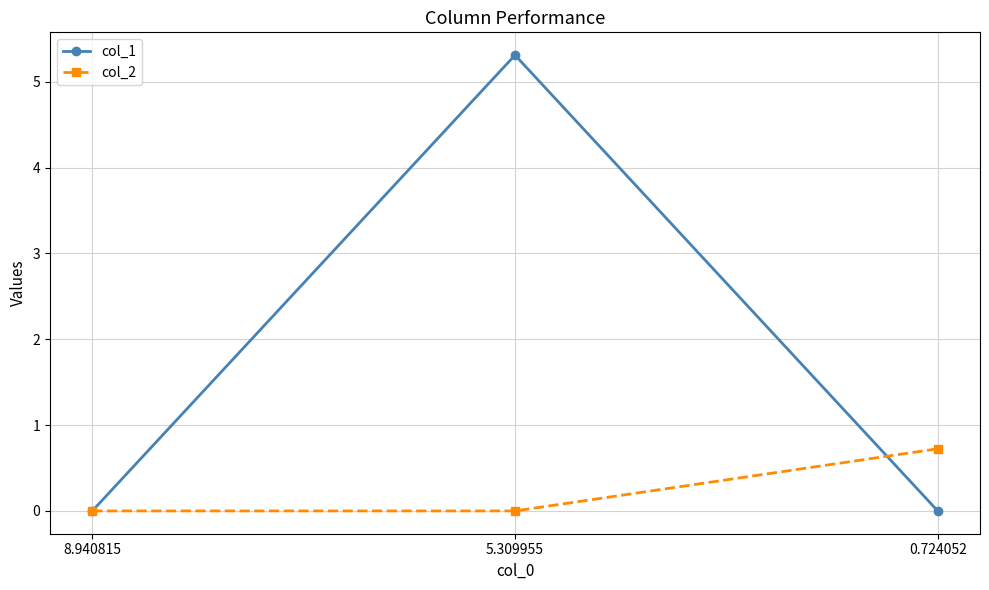

Reading left to right, list all the values displayed in this chart.

col_1: 0.0	5.3	0.0
col_2: 0.0	0.0	0.7